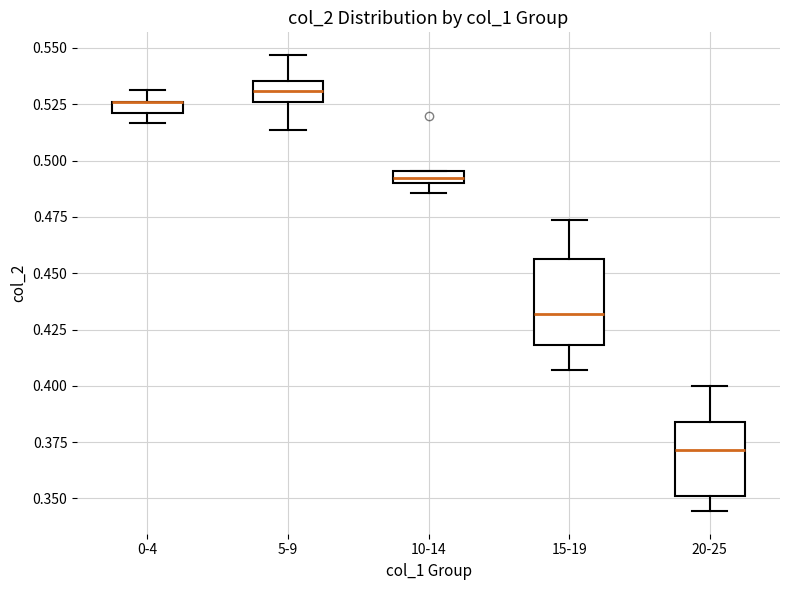

Where is the upper edge of the box for 5-9 on the y-axis? The values are not printed on the chart, so give them approximately, as read against the axis.

0.535